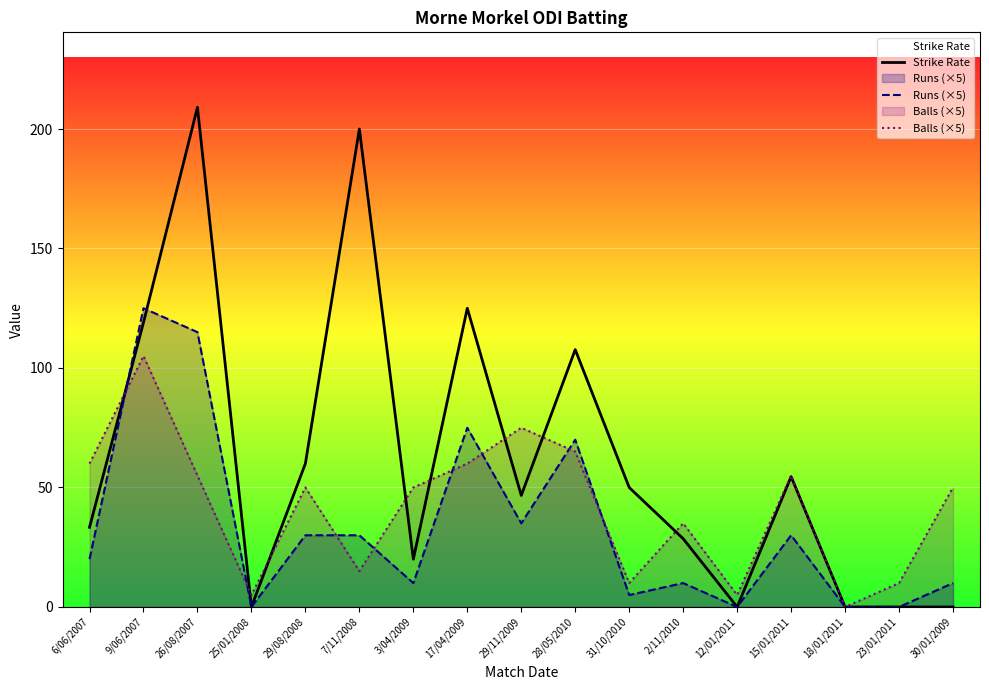

Is it true that Strike Rate equals 50.0 at 31/10/2010?

True